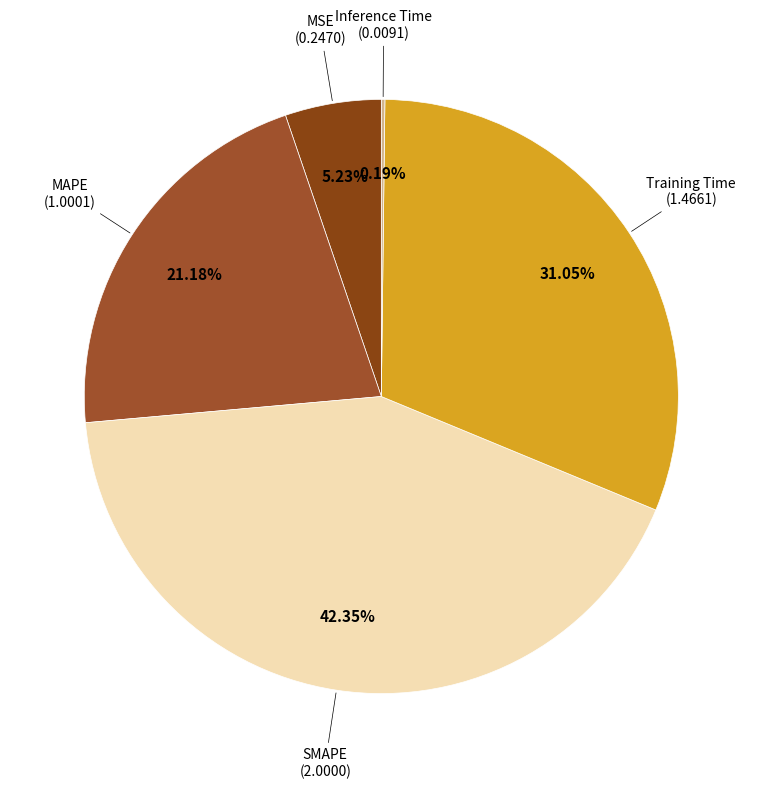

What is the largest slice in the pie chart?

SMAPE